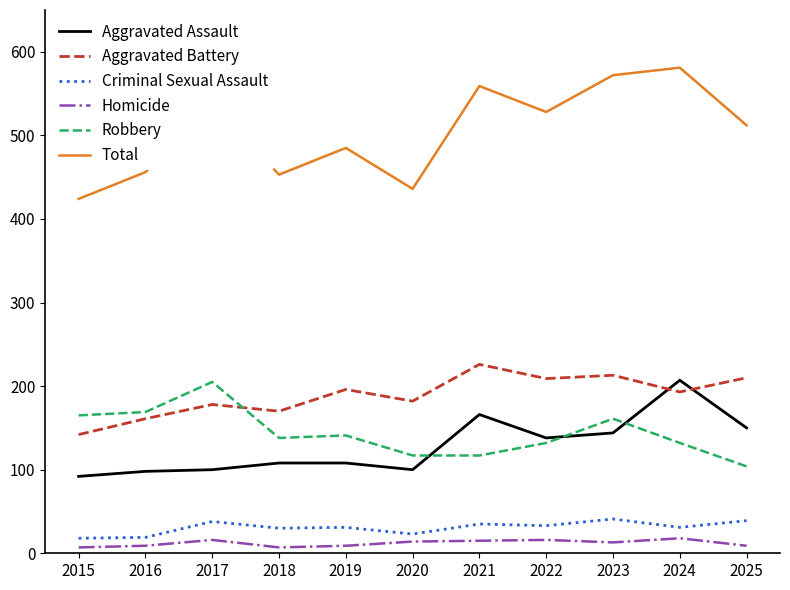

True or false: Robbery and Criminal Sexual Assault cross at least once.

False